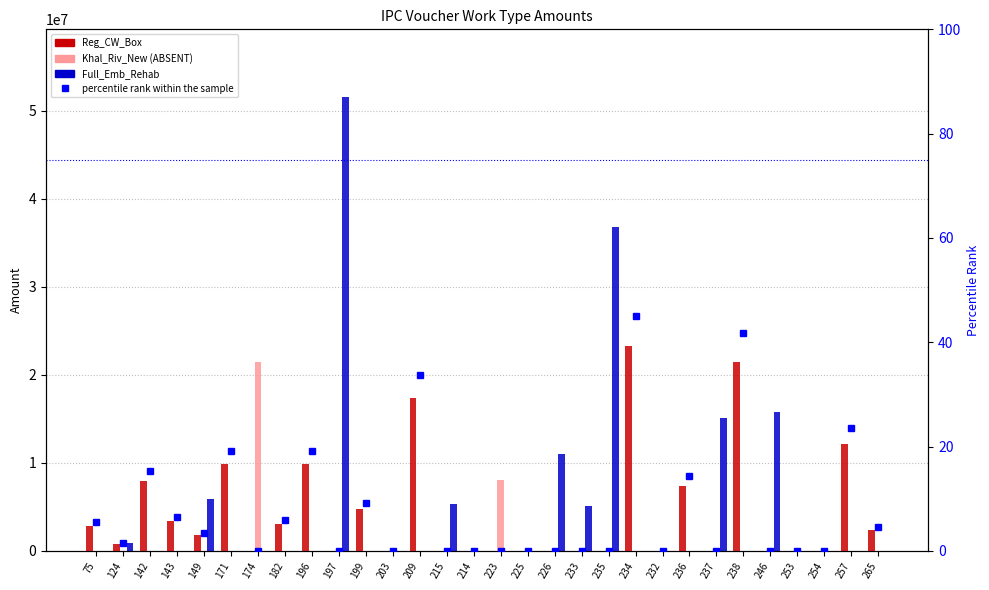

Which label corresponds to the largest value in the chart?

197